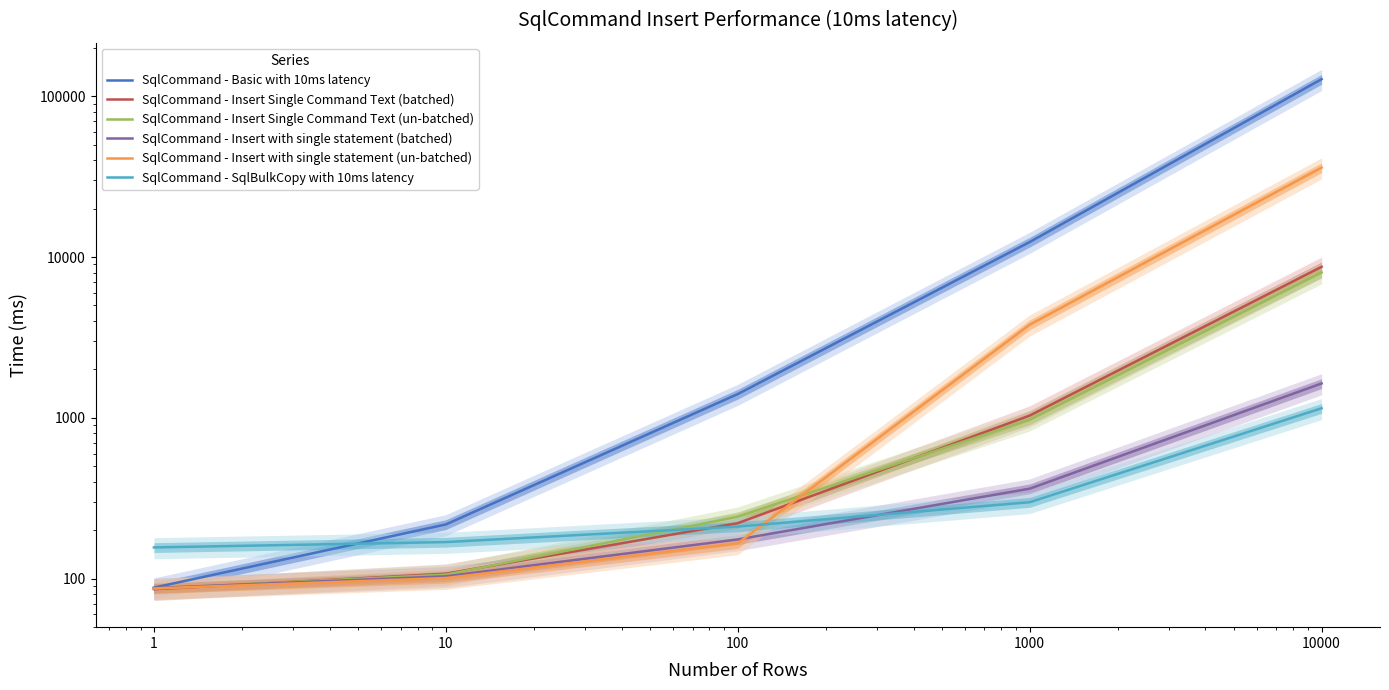

What is the value of the SqlCommand - Insert with single statement (batched) point at the 4th from the left?

363.0